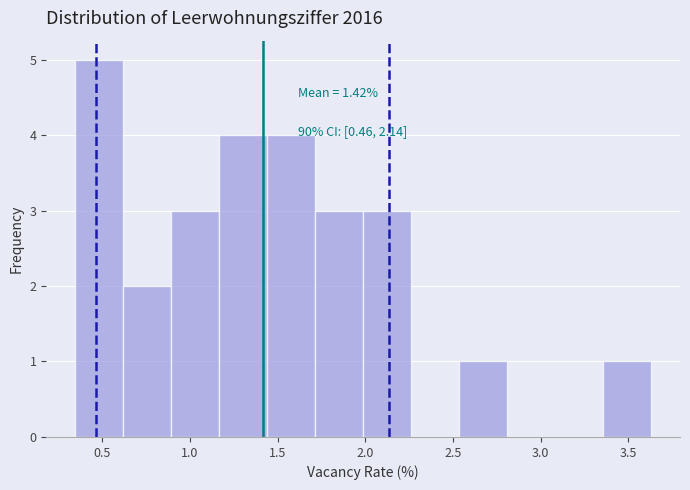

Over which range of the x-axis is the bar tallest?

0.35 to 0.60